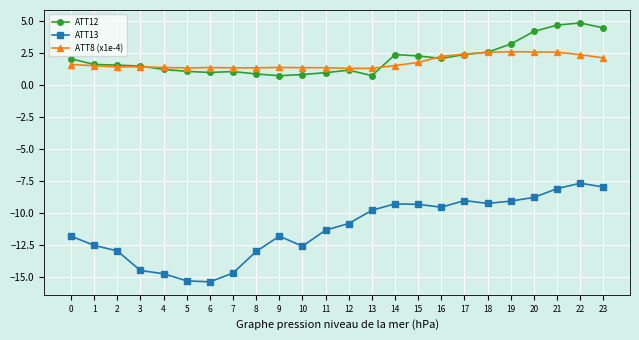

What is the difference between the second highest and minimum values in the ATT8 (x1e-4) series?

1.3